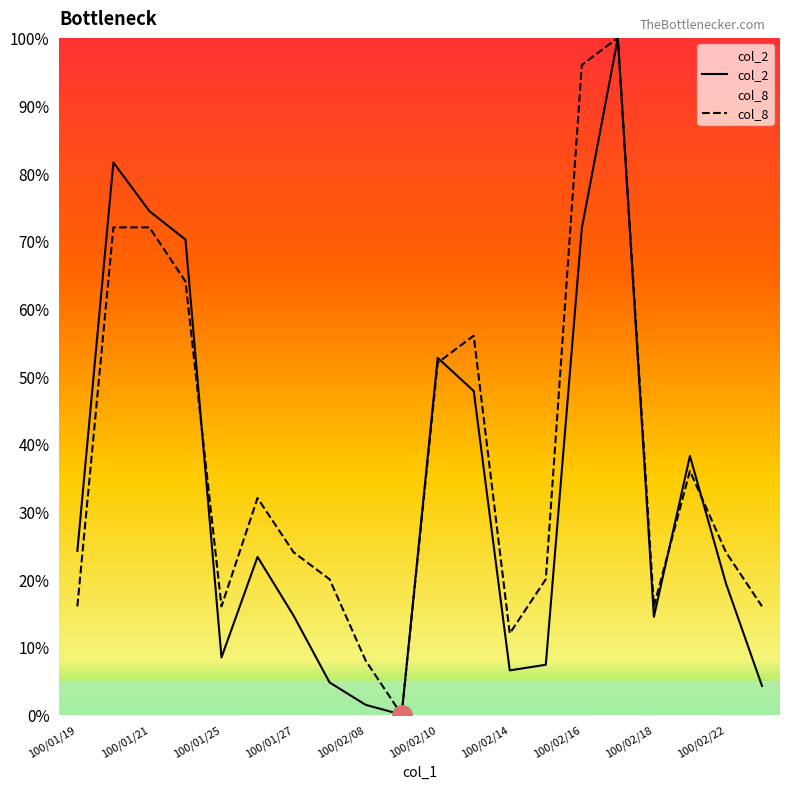

Between which two adjacent categories do col_8 and col_2 first intersect?

100/01/24 and 100/01/25